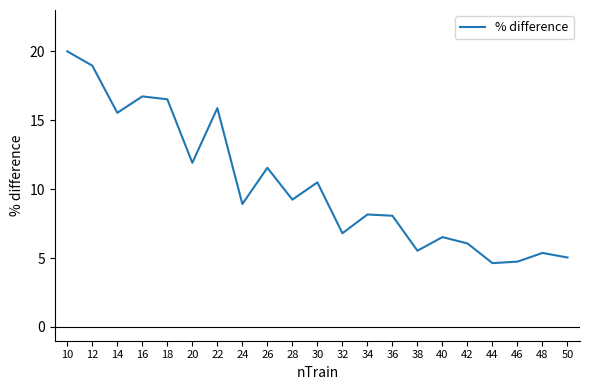

What is the difference between the values at 32 and 44?

2.2